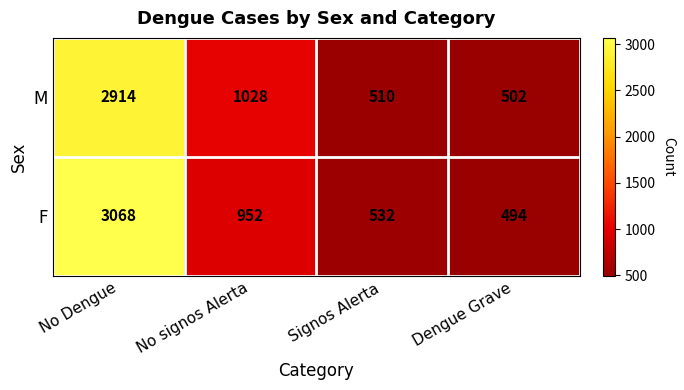

The F series shows 823 at Dengue Grave. True or false?

False